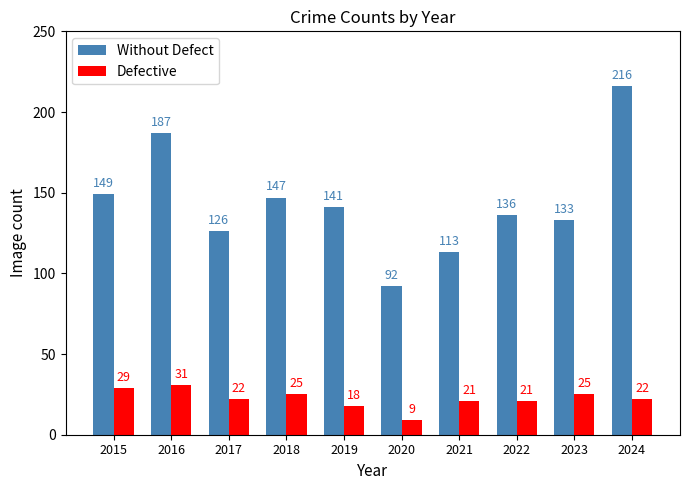

What is the maximum value for Defective?

31